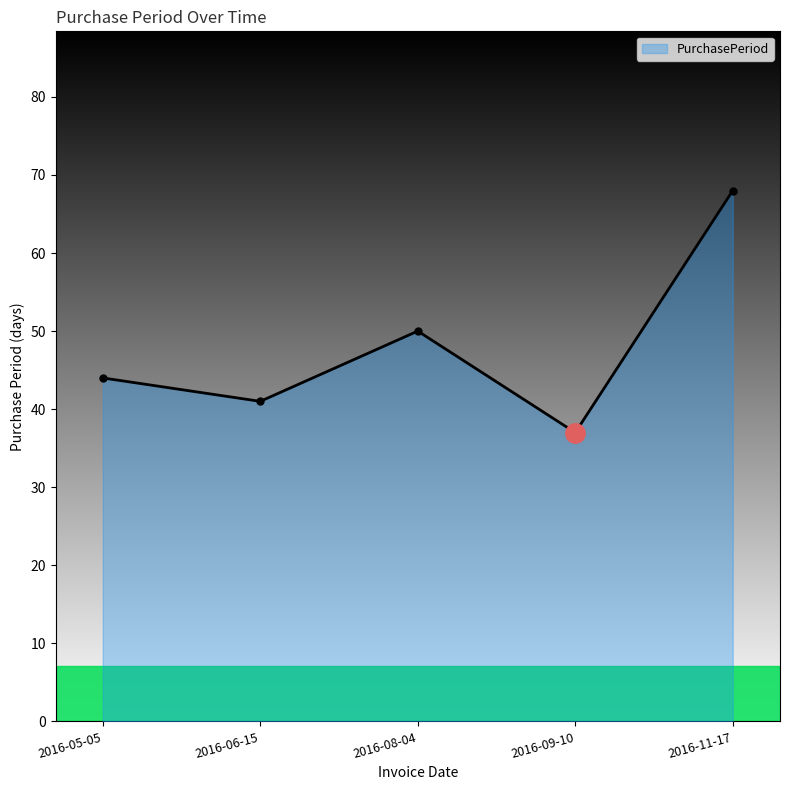

Does the chart have visible grid lines?

No